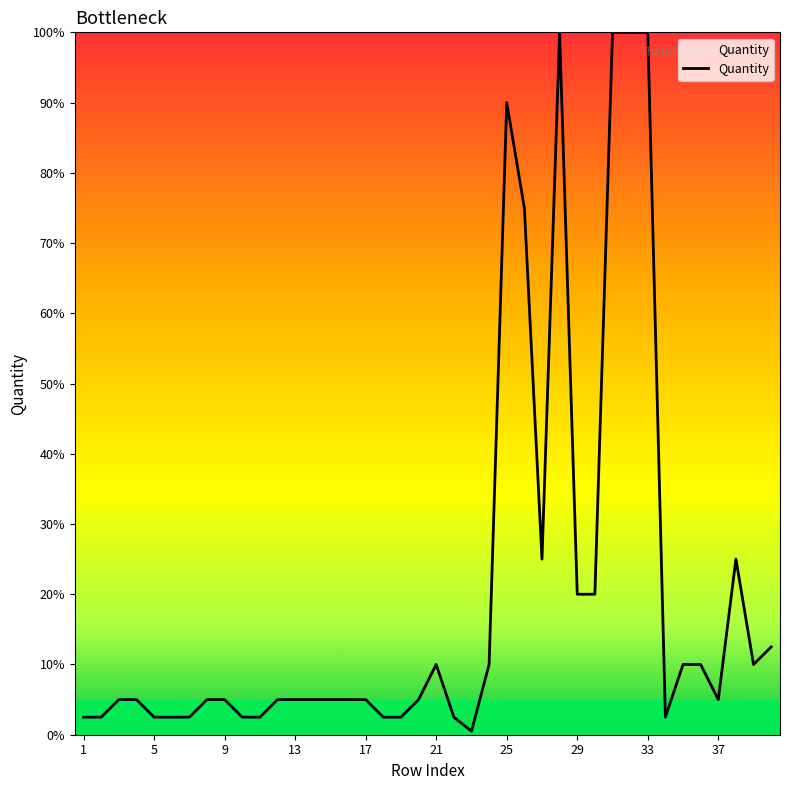

What is the difference between the maximum and minimum values?

99.5